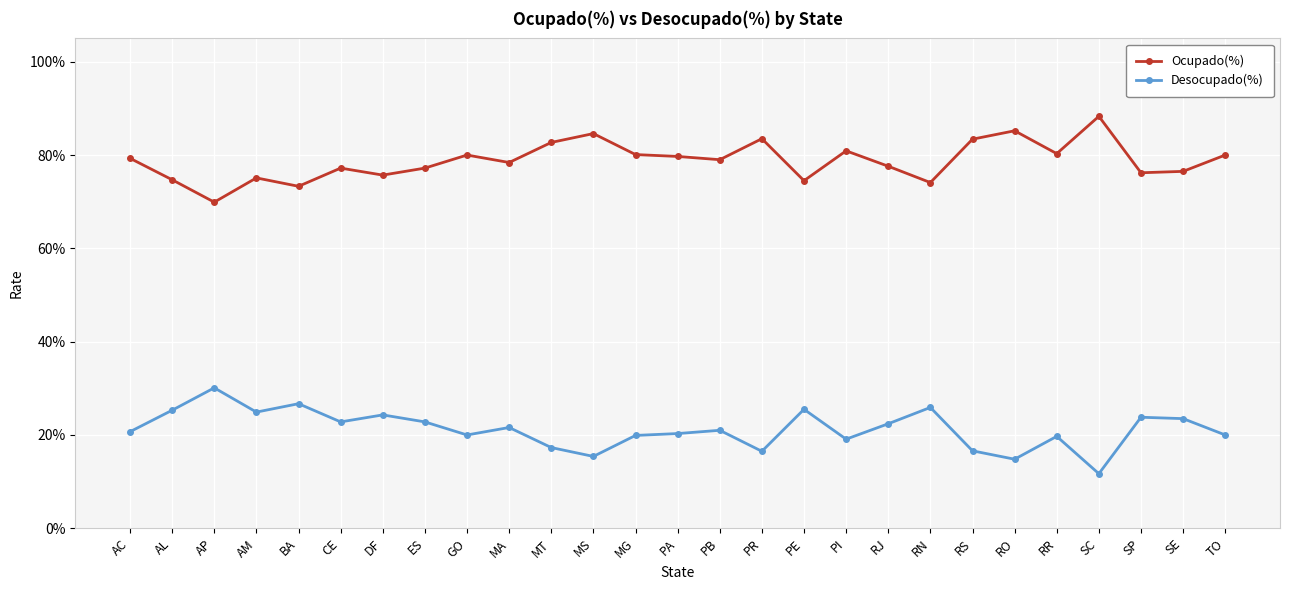

What are all the series names shown in the legend?

Ocupado(%), Desocupado(%)